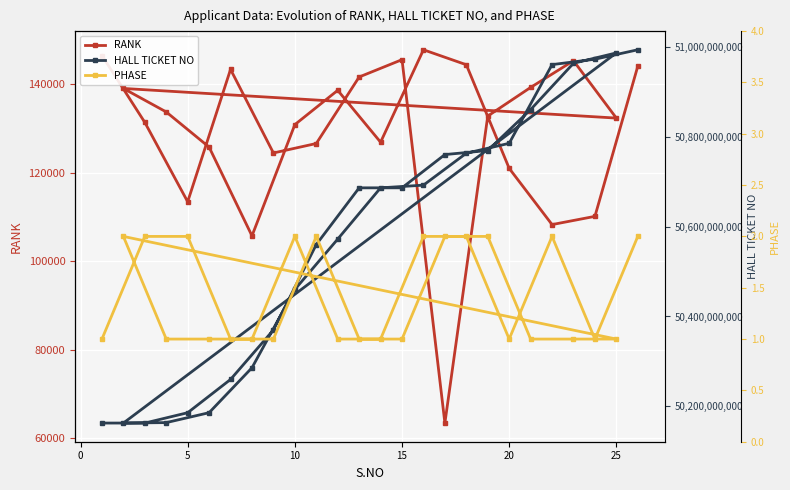

What are all the series names shown in the legend?

RANK, HALL TICKET NO, PHASE